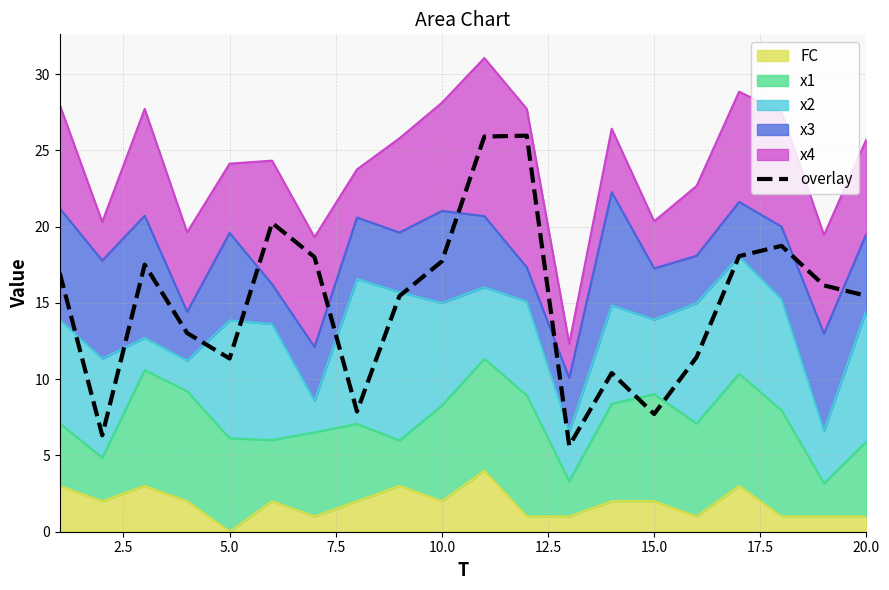

True or false: the data shows 16.3 at 15.

False